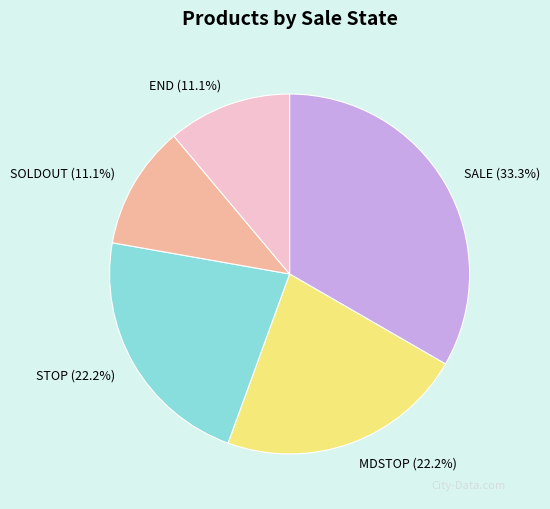

Is it true that SALE is 33% of the pie?

True